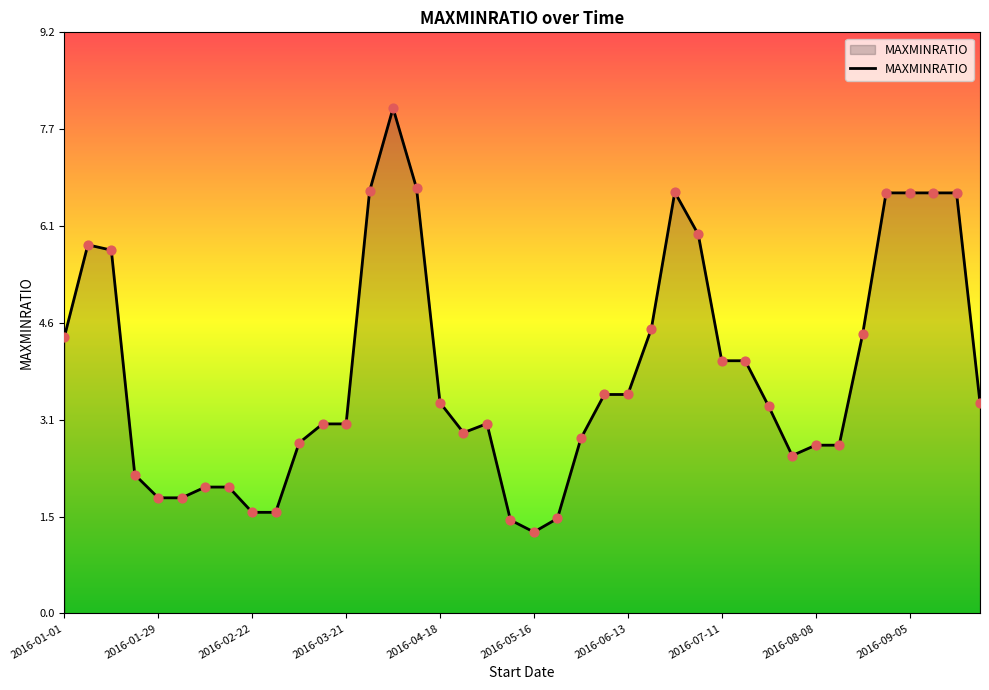

What is the smallest value displayed?

1.3